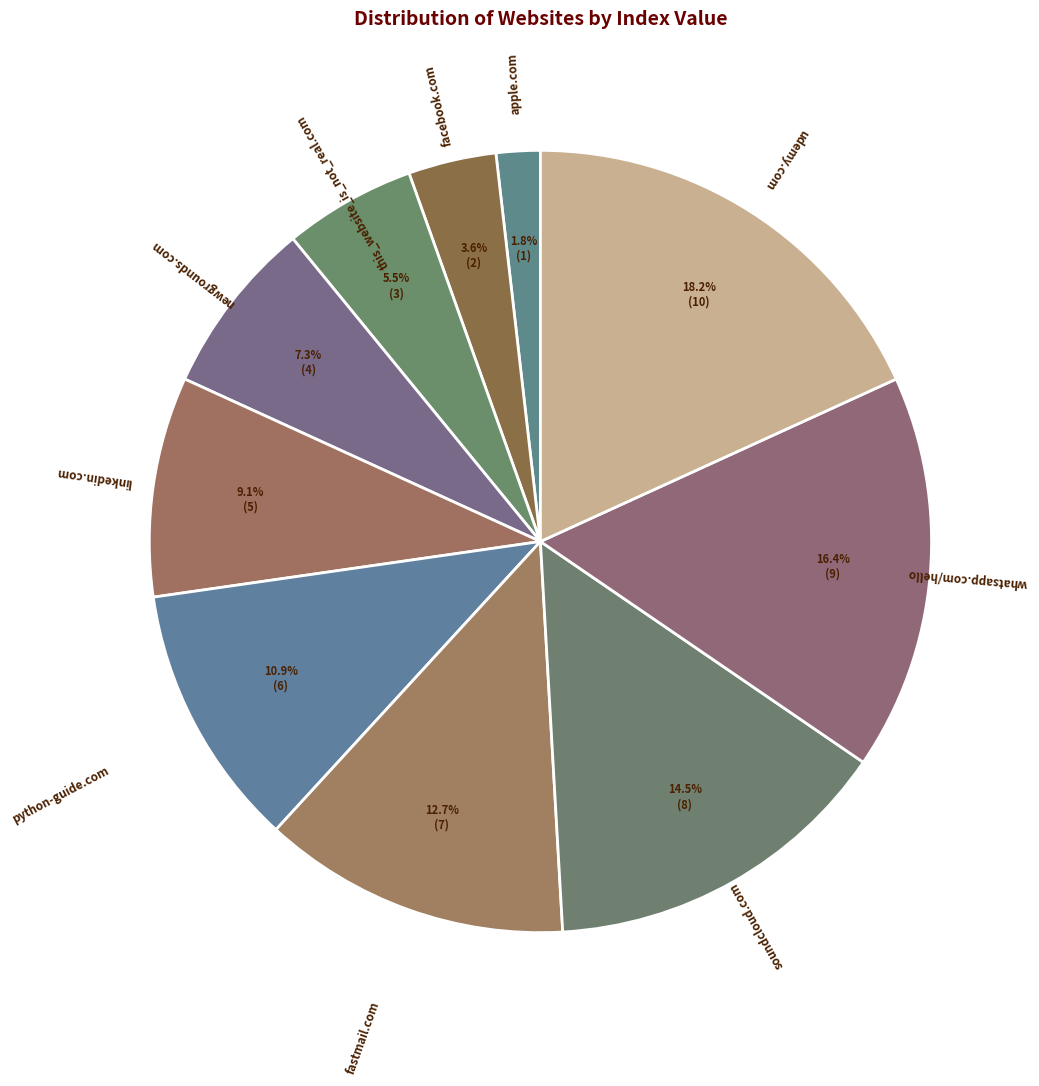

Which slice is the largest?

udemy.com